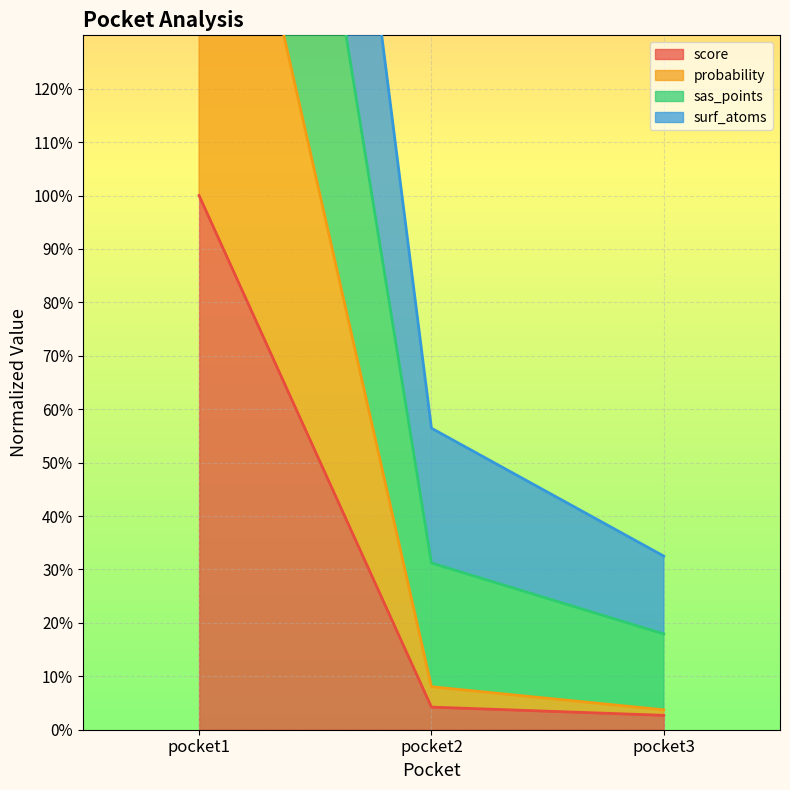

What is the smallest value displayed?

2.7